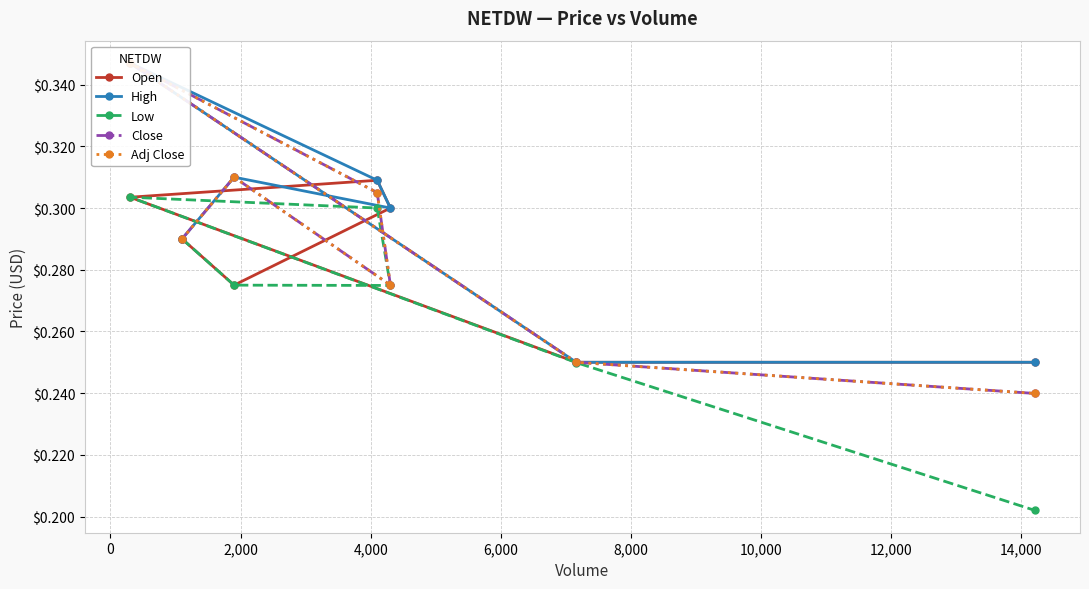

How many Low values are between 0 and 1?

7